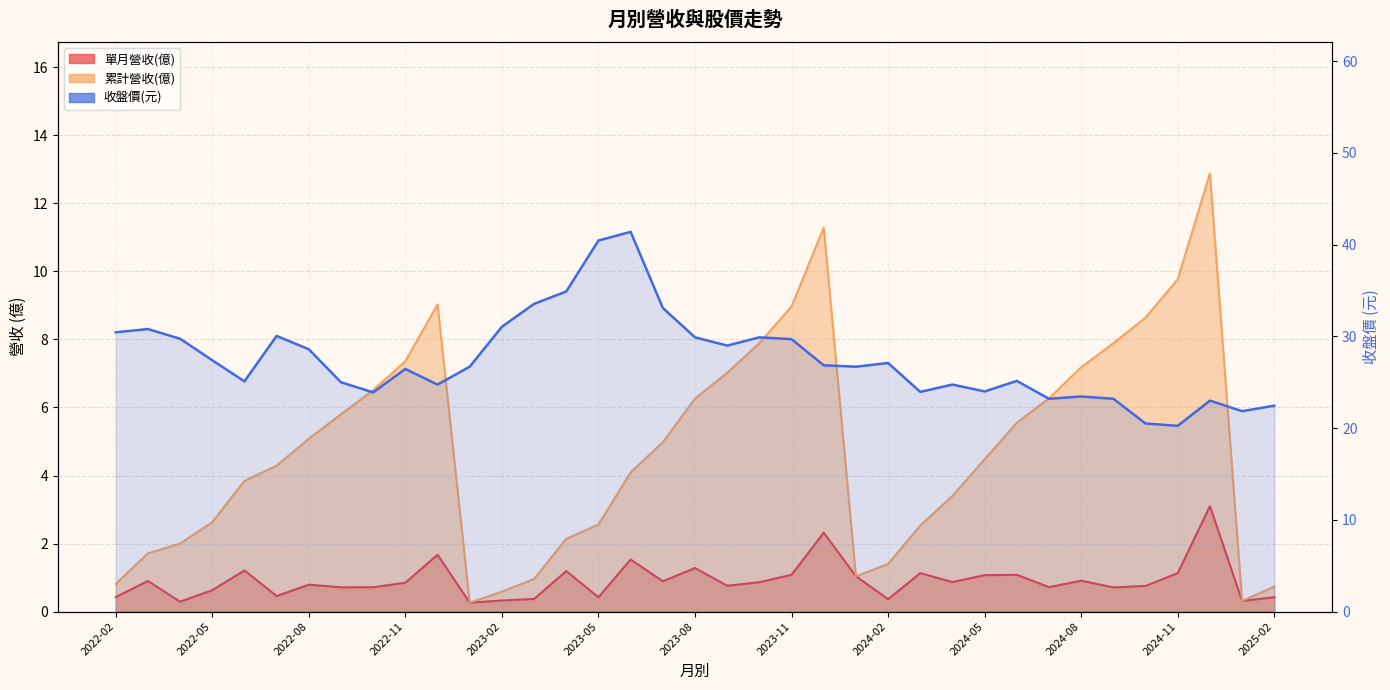

At which label does the data first exceed 26?

2022-02